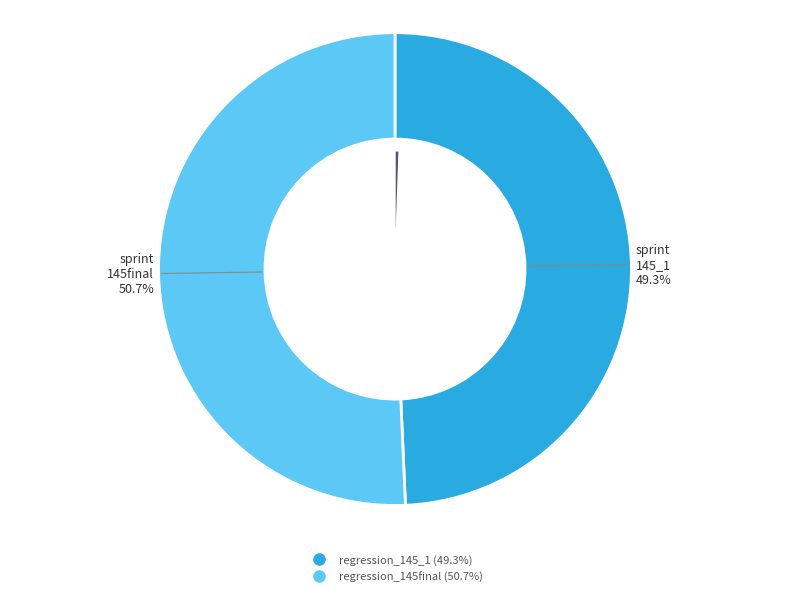

What percentage is the regression_145final slice, to the nearest percent?

51%